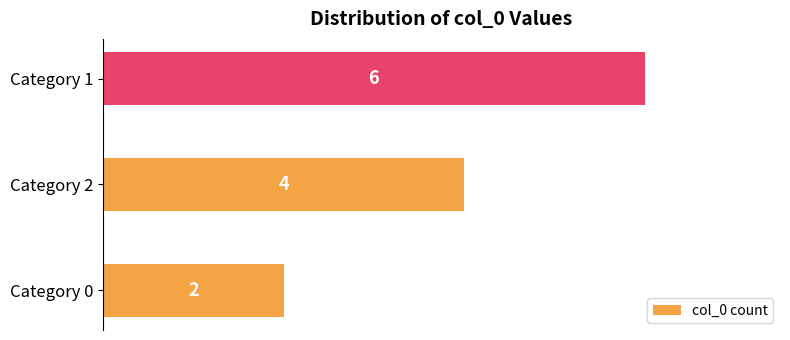

Is it true that the value at Category 2 is 2?

False